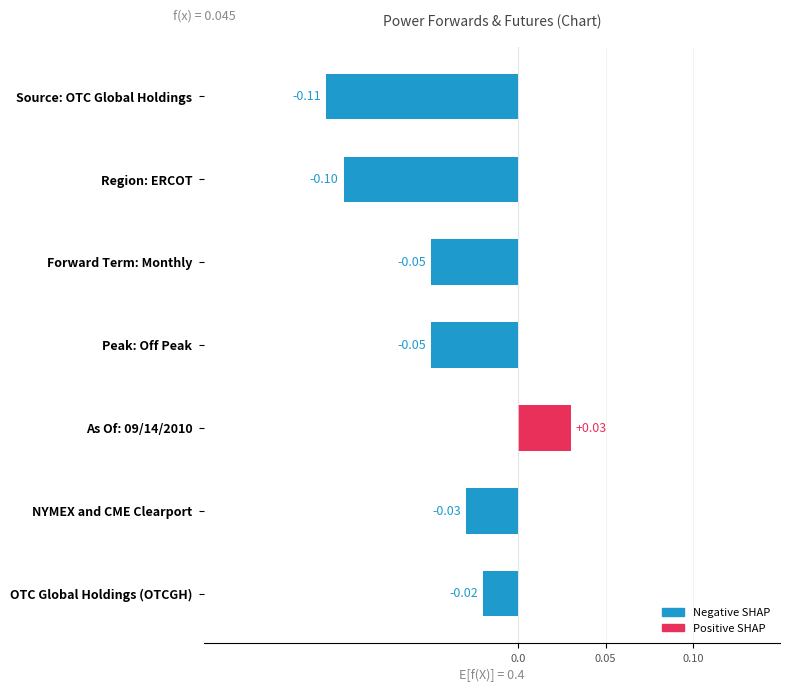

At which label is the value closest to 0?

OTC Global Holdings (OTCGH)